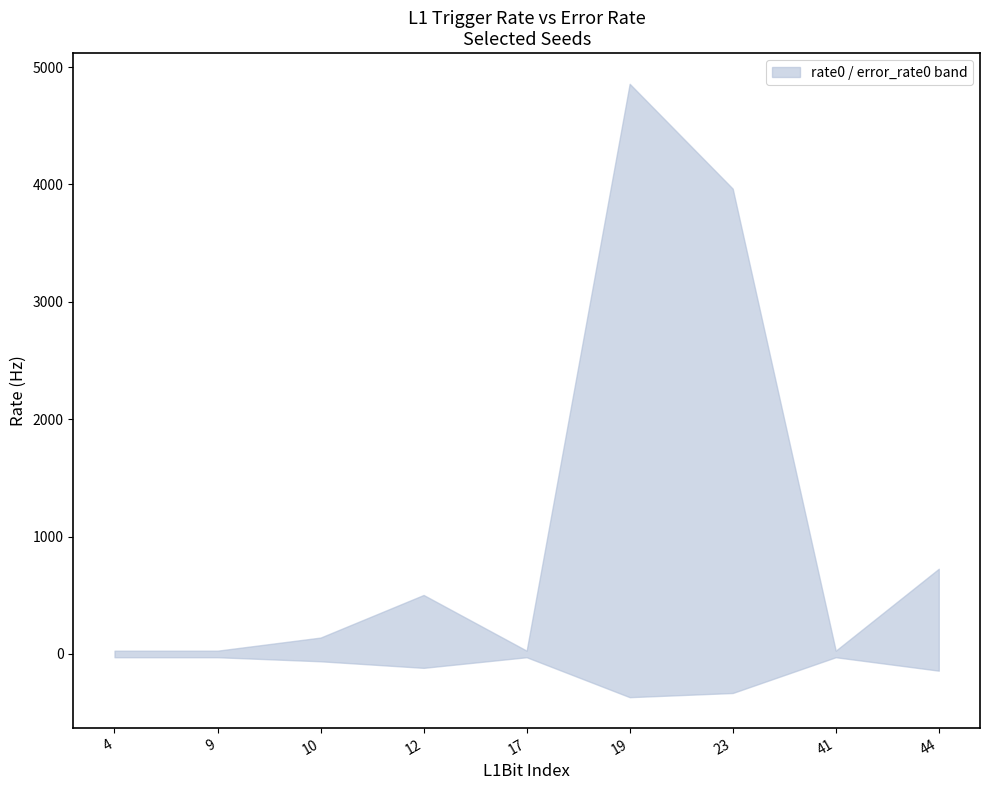

True or false: rate0 and error_rate0 intersect in this chart.

False